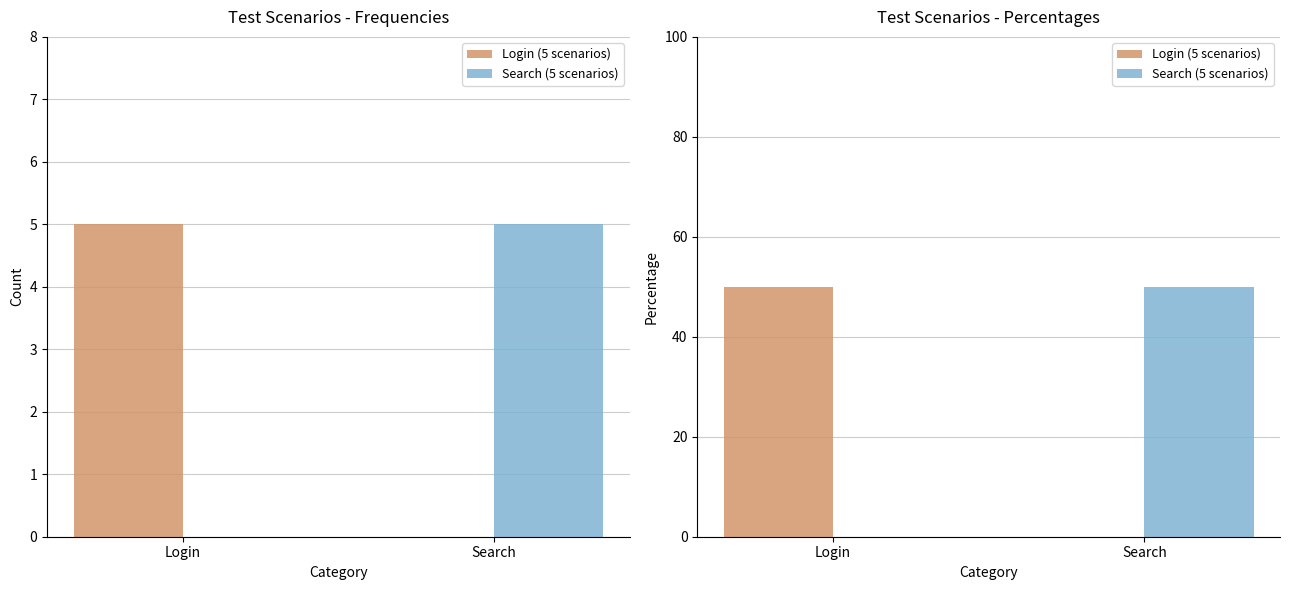

How many categories are shown in the chart?

2